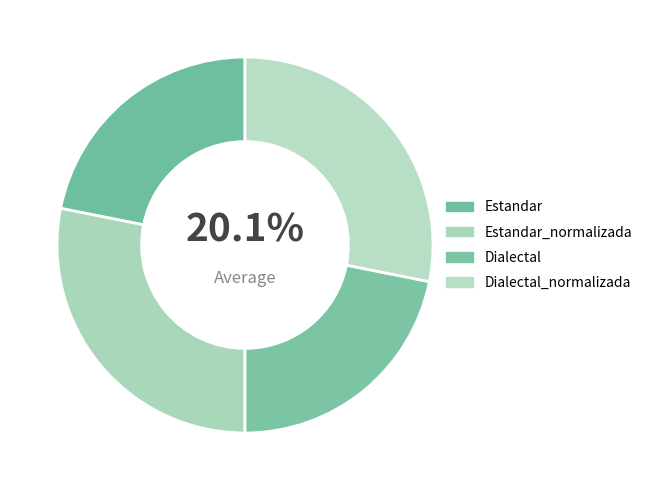

Which slice is the largest?

Estandar_normalizada